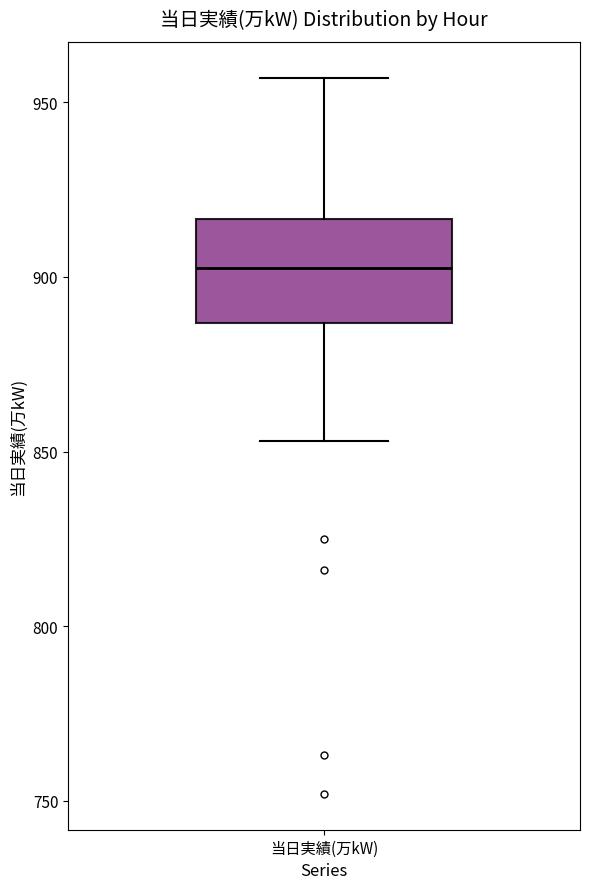

Where does the lower whisker of the box for 当日実績(万kW) end on the y-axis? The values are not printed on the chart, so give them approximately, as read against the axis.

855